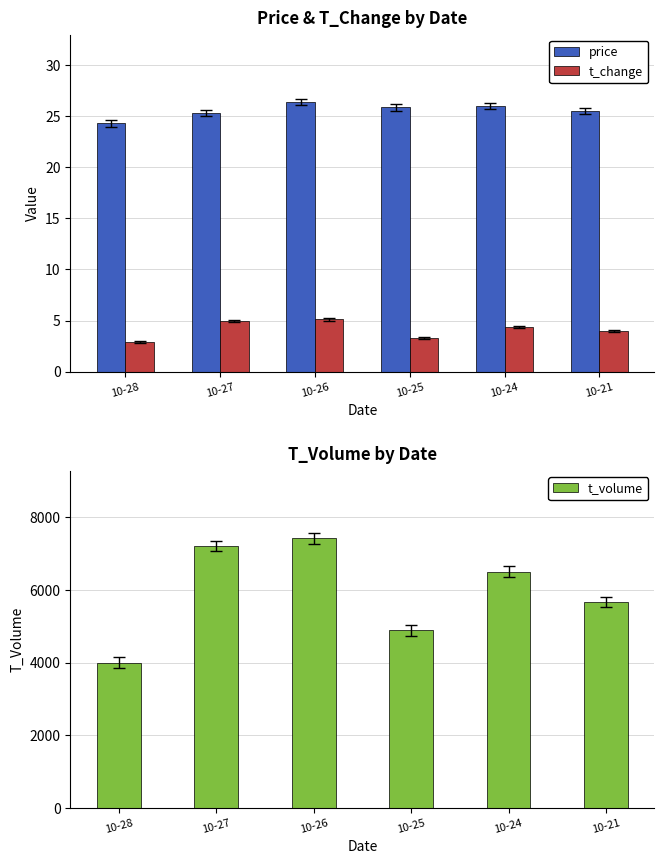

List the series in order of their peak value, highest first.

t_volume, price, t_change